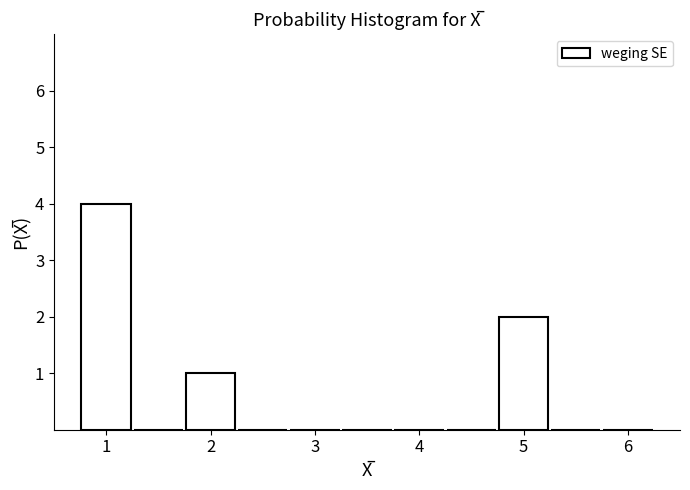

Reading left to right, transcribe this chart: for each bar, give the range it covers on the x-axis and its height. Neither the bar edges nor the heights are printed on the chart, so give them approximately, as read against the axes.

0.75 to 1.25: 4
1.25 to 1.75: 0
1.75 to 2.25: 1
2.25 to 2.75: 0
2.75 to 3.25: 0
3.25 to 3.75: 0
3.75 to 4.25: 0
4.25 to 4.75: 0
4.75 to 5.25: 2
5.25 to 5.75: 0
5.75 to 6.25: 0